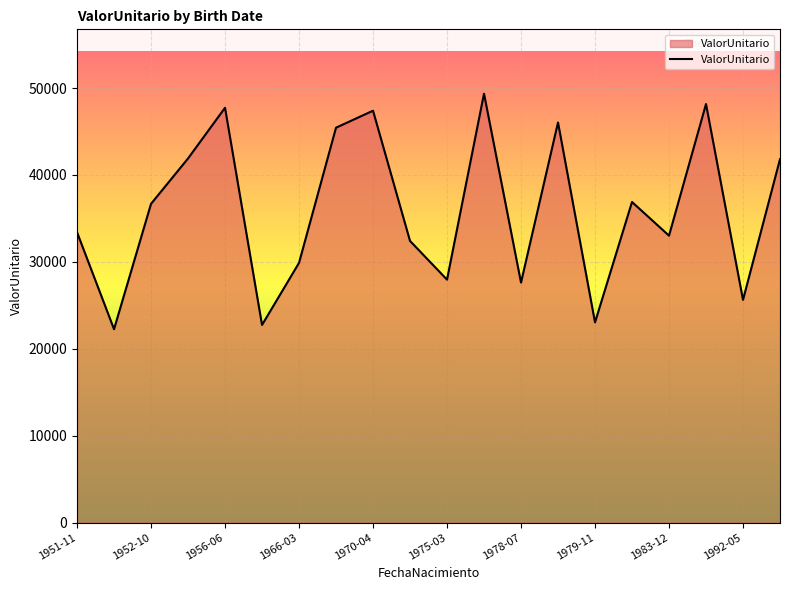

What is the smallest value displayed?

22249.6